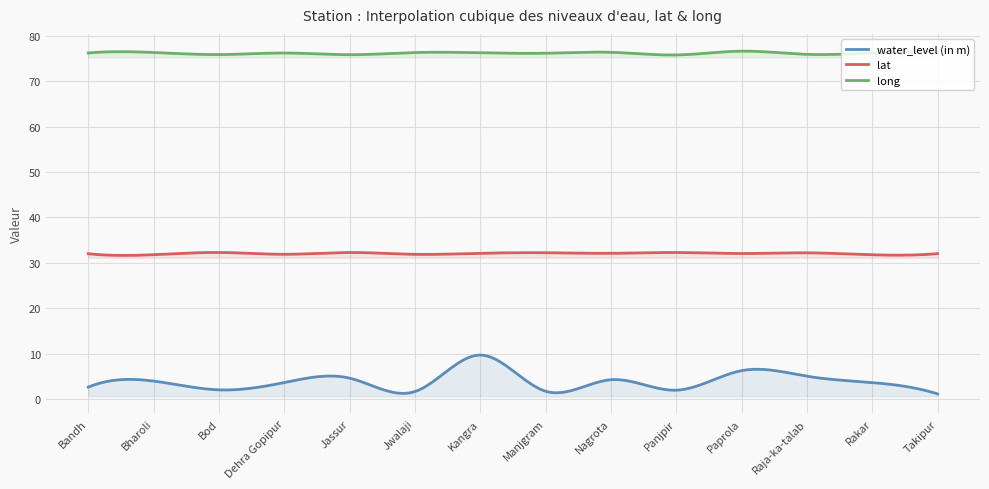

What is the total value across all series at Bandh?

110.9